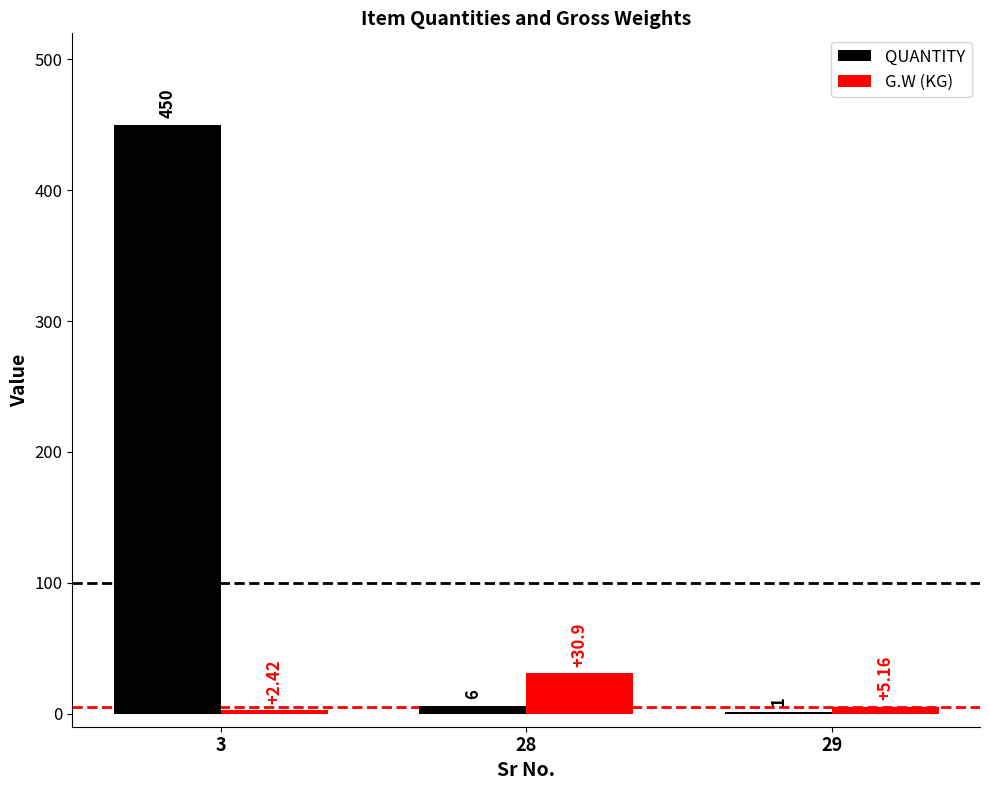

What is the sum of all QUANTITY values?

457.0